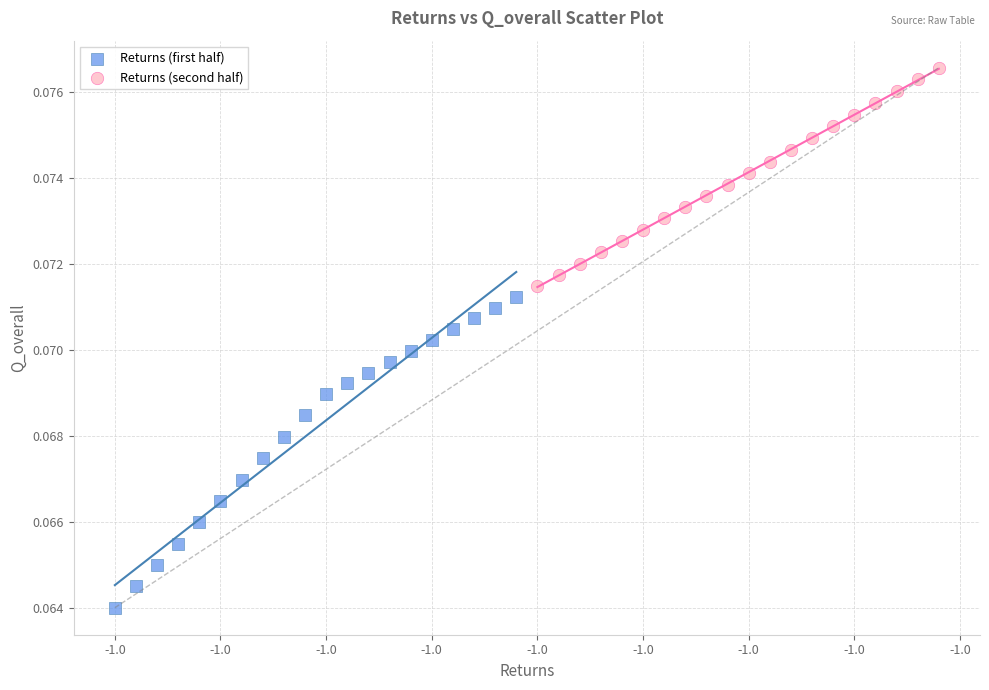

Which series has the widest spread of Y values?

Returns (first half)